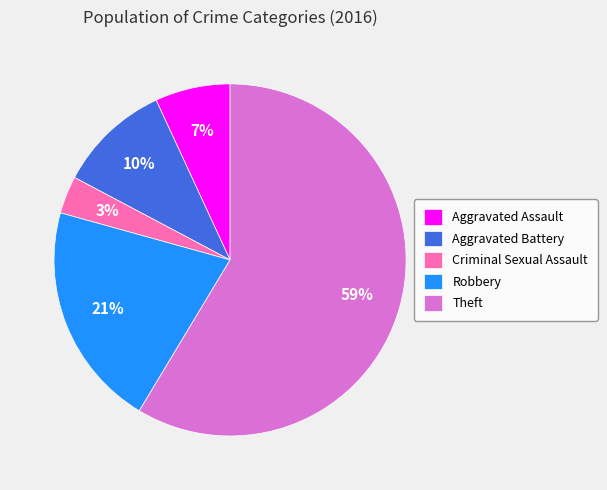

The Aggravated Assault slice represents 7% of the pie. True or false?

True